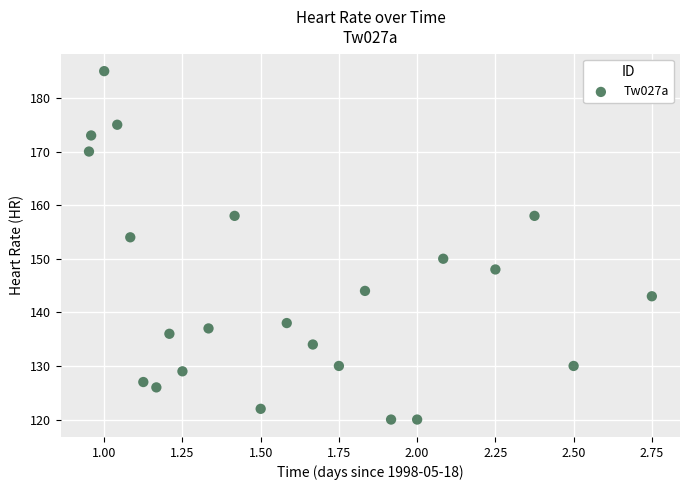

What is the range of Y values (max minus min)?

65